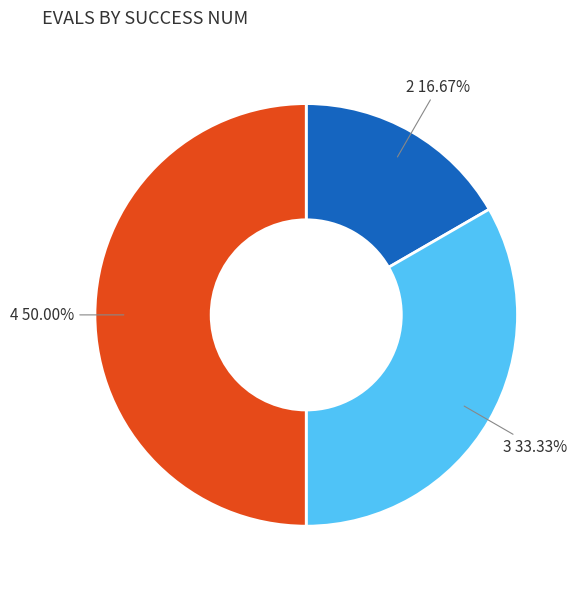

Which has a higher value, 4 or 3?

4